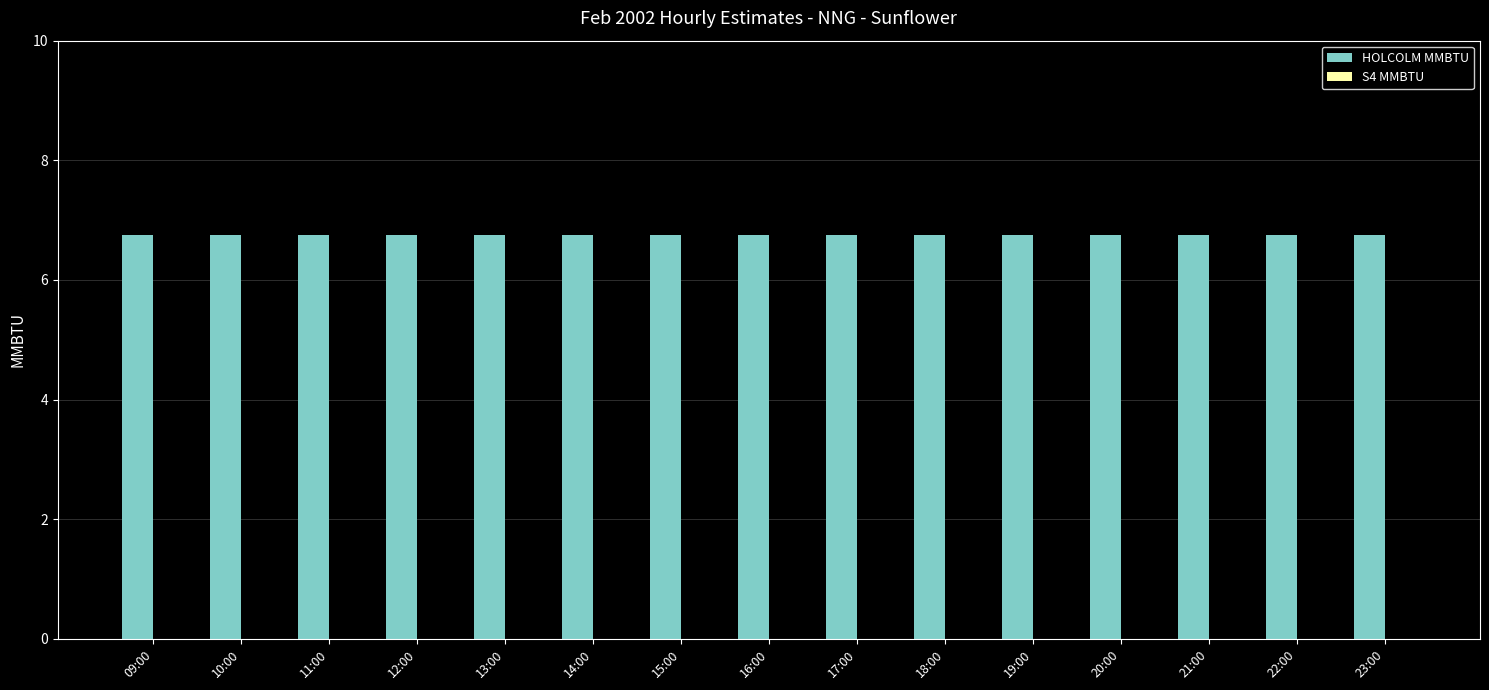

How many bars are there in each group?

2